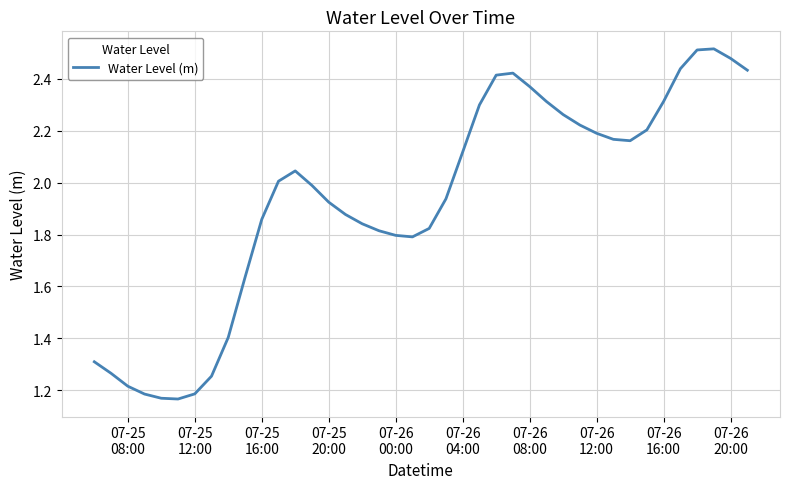

Is this an area chart (filled region under the line)?

No